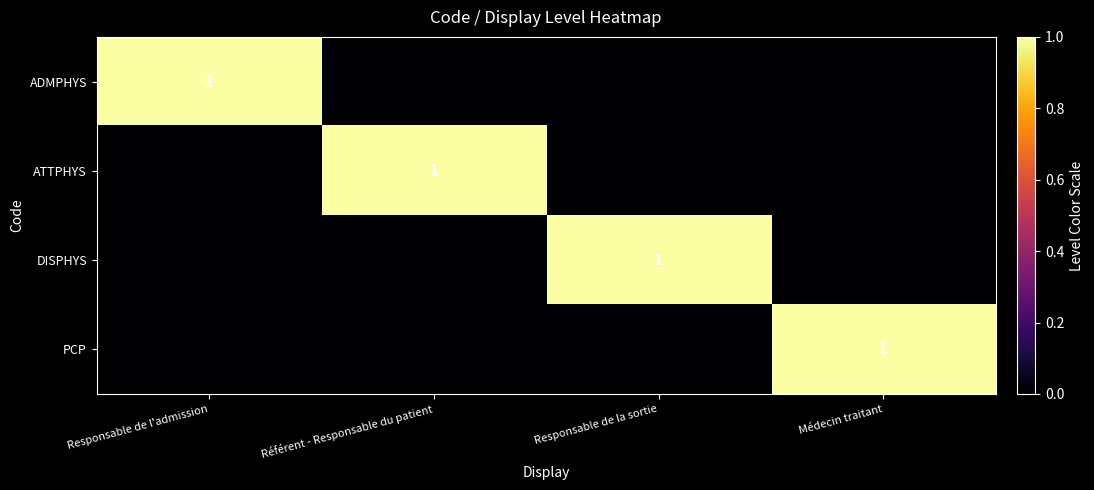

True or false: PCP has a value of 1 at Médecin traitant.

True